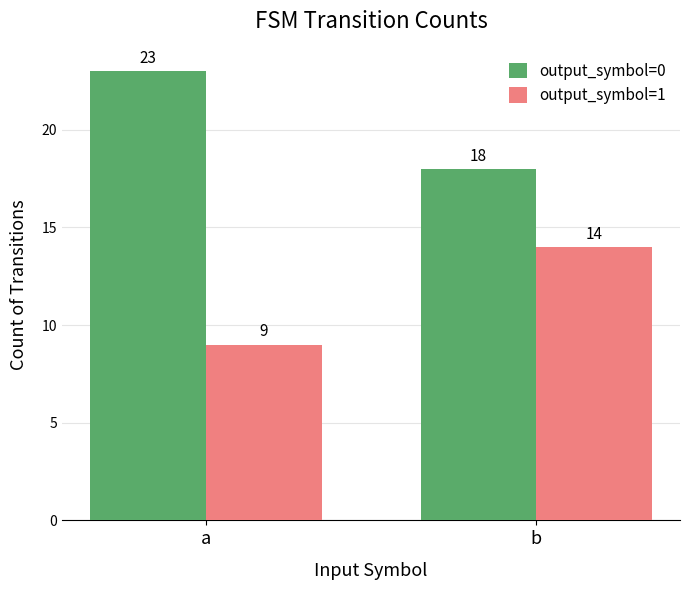

Reading left to right, transcribe all the data shown in this chart.

output_symbol=0: a=23	b=18
output_symbol=1: a=9	b=14